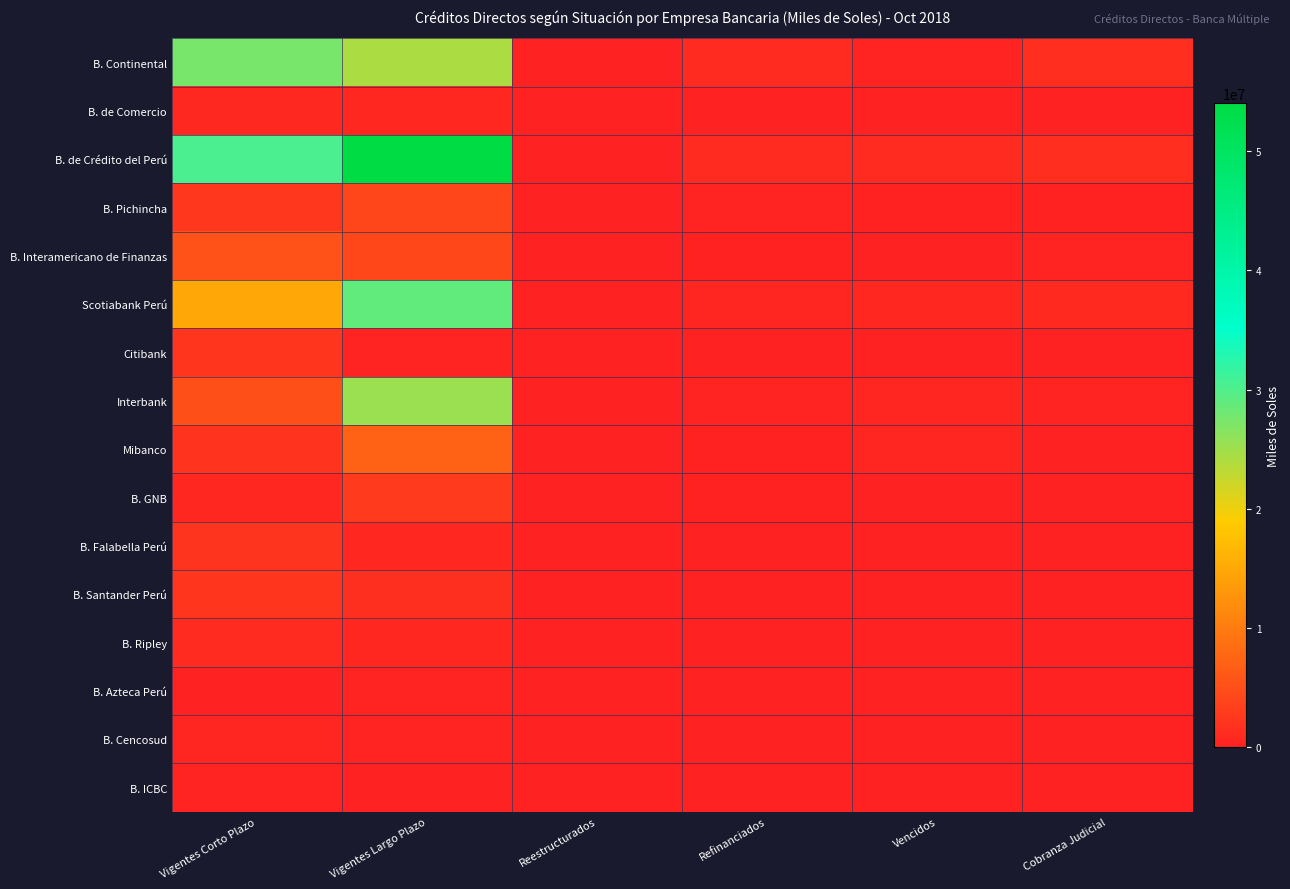

Which category has the highest value across all series?

Vigentes Largo Plazo